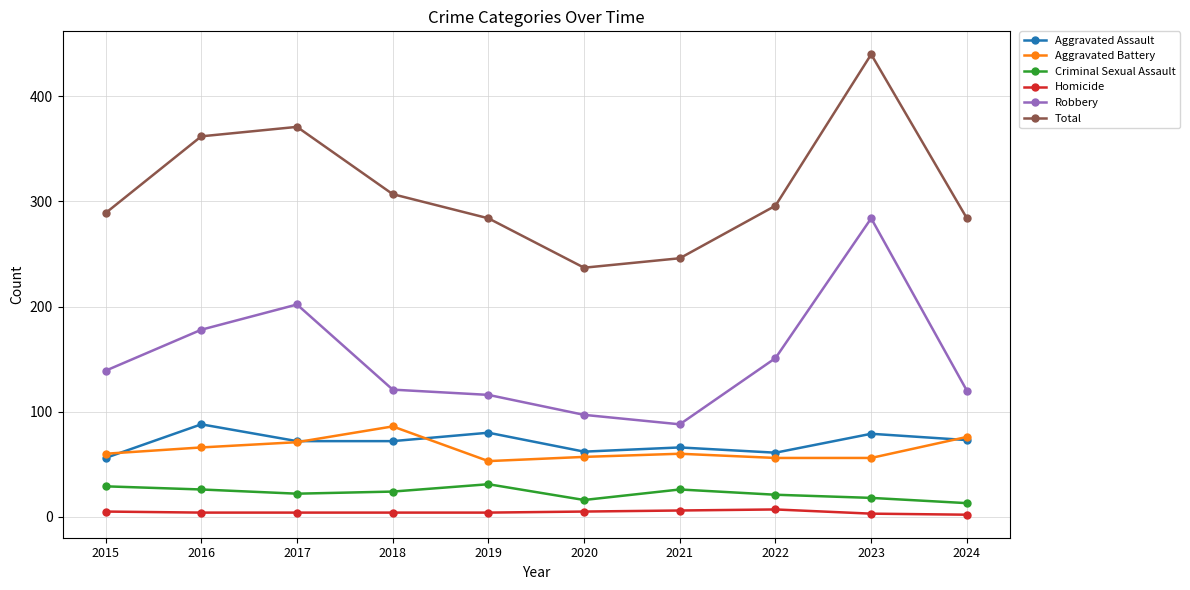

What is the highest value of the Homicide series?

7